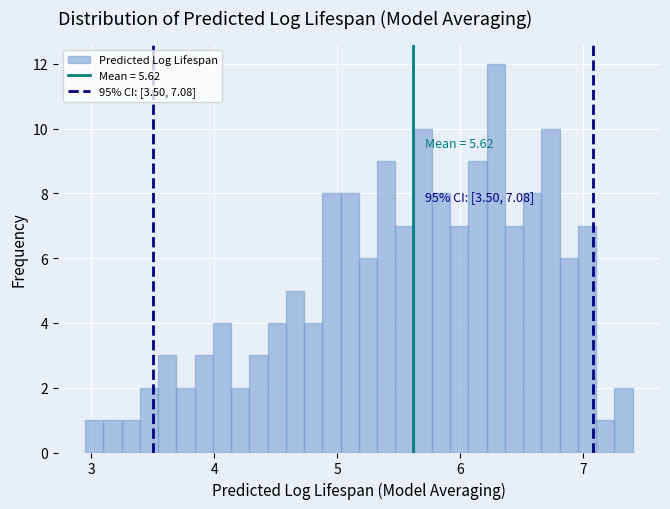

Read against the x-axis, roughly where is the centre of the tallest bar?

6.3